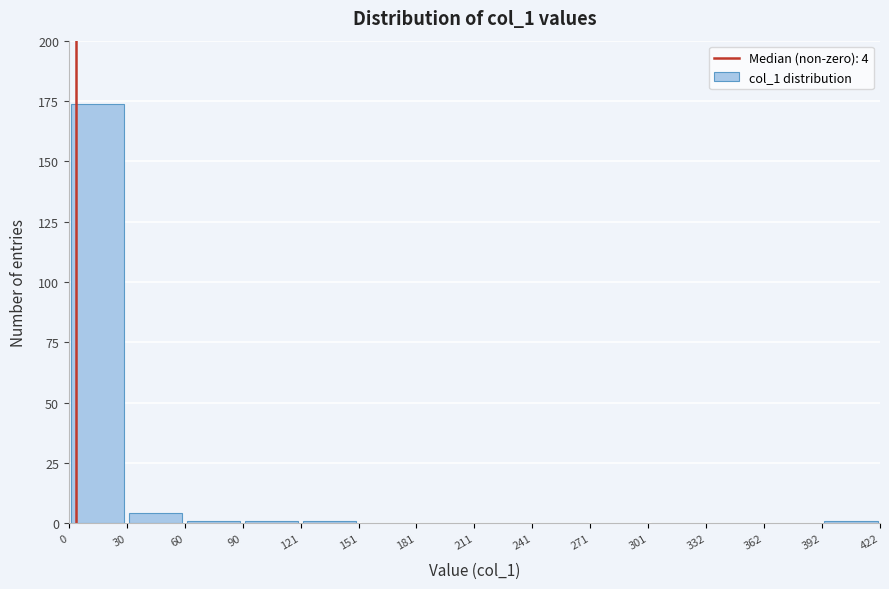

Over which range of the x-axis is the bar tallest?

0 to 30